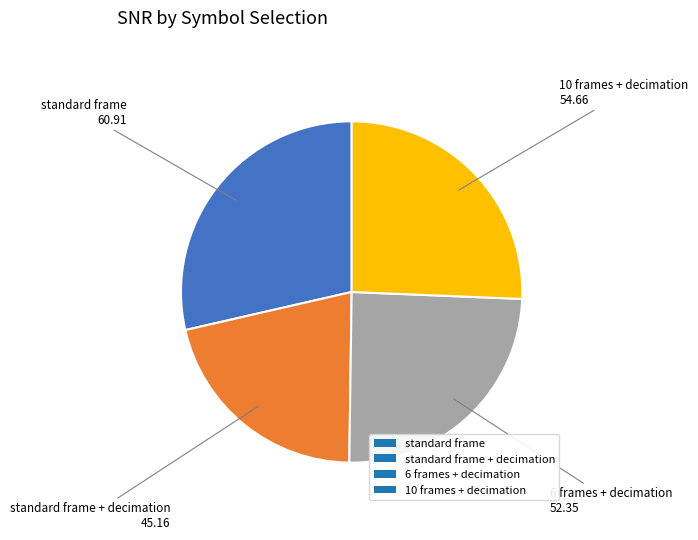

Is it true that 6 frames + decimation is 16% of the pie?

False